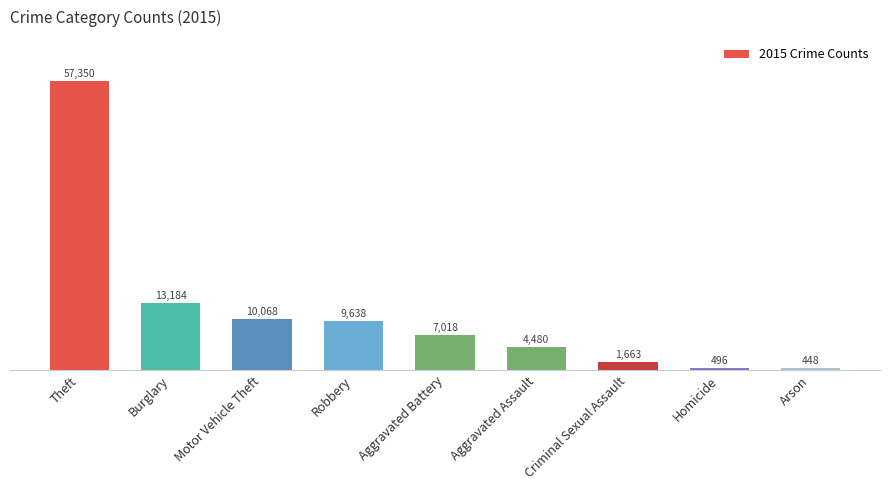

What is the ratio of the value at Robbery to the value at Burglary?

0.7